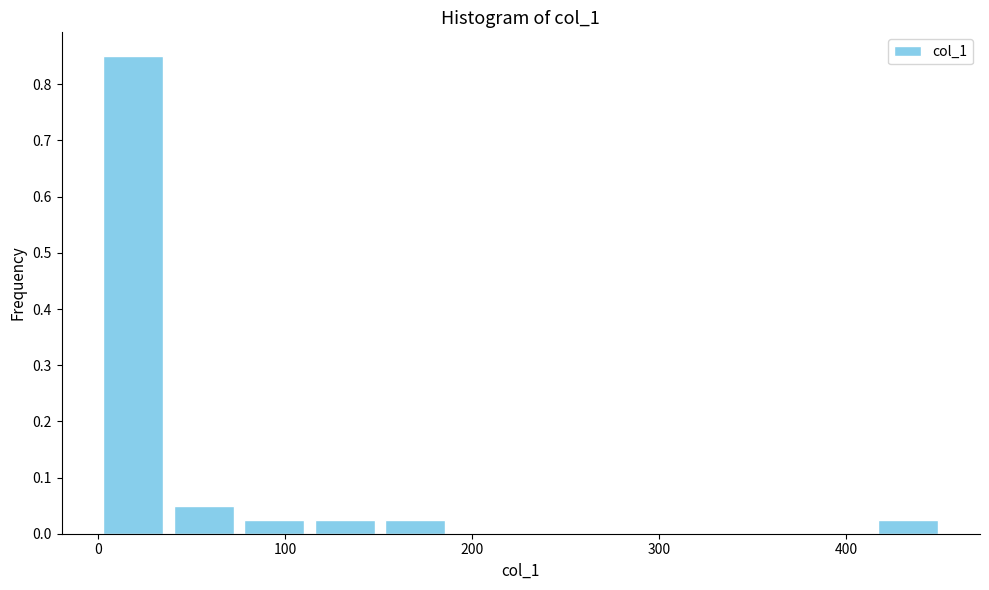

Around what value on the x-axis is the tallest bar? Give the approximate position of its centre, as read against the axis.

20